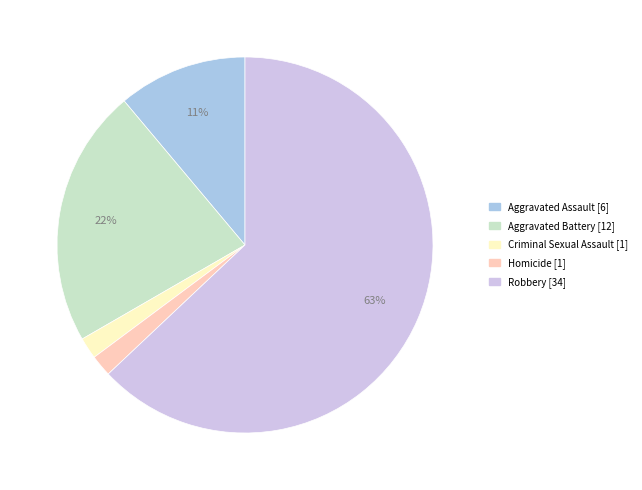

How many segments does this pie chart have?

5